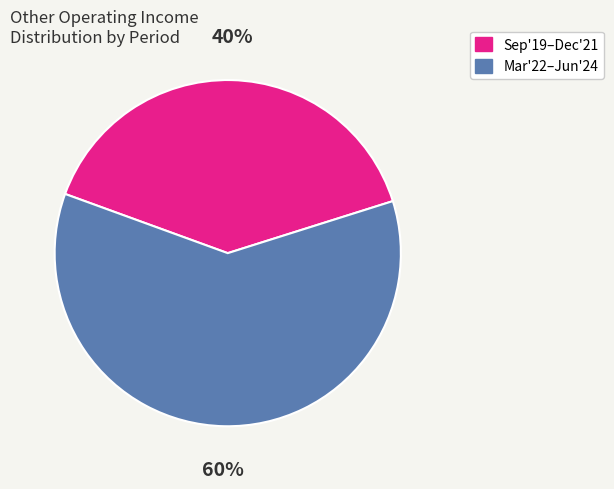

Does Mar'22–Jun'24 account for over 50% of the chart?

Yes